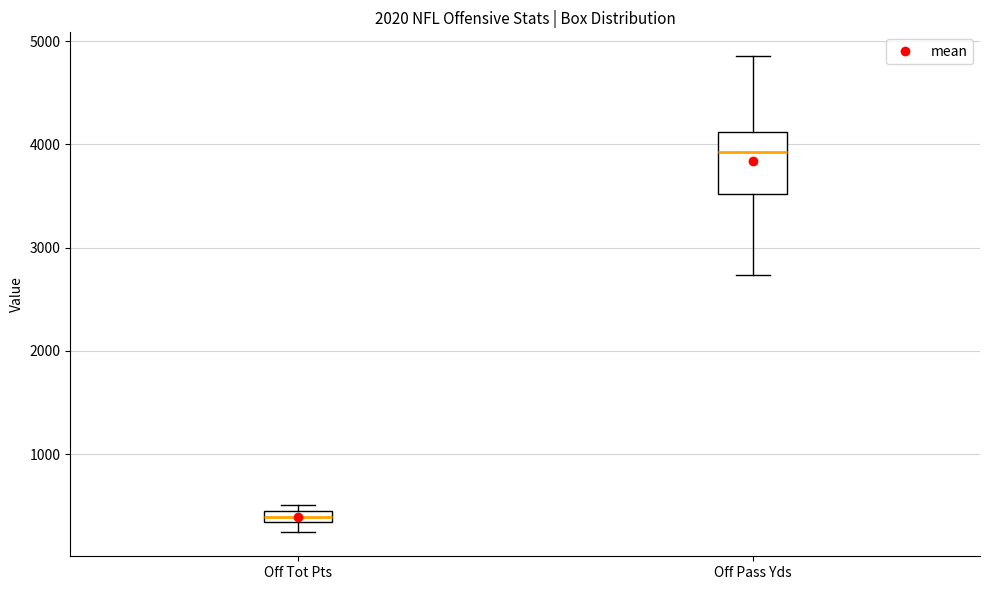

Comparing the boxes themselves (not the whiskers), which one is the tallest?

Off Pass Yds